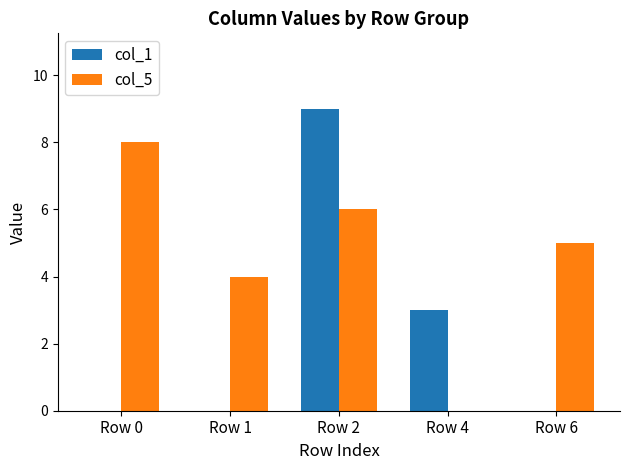

Count the col_1 values in the range 0 to 3.

4